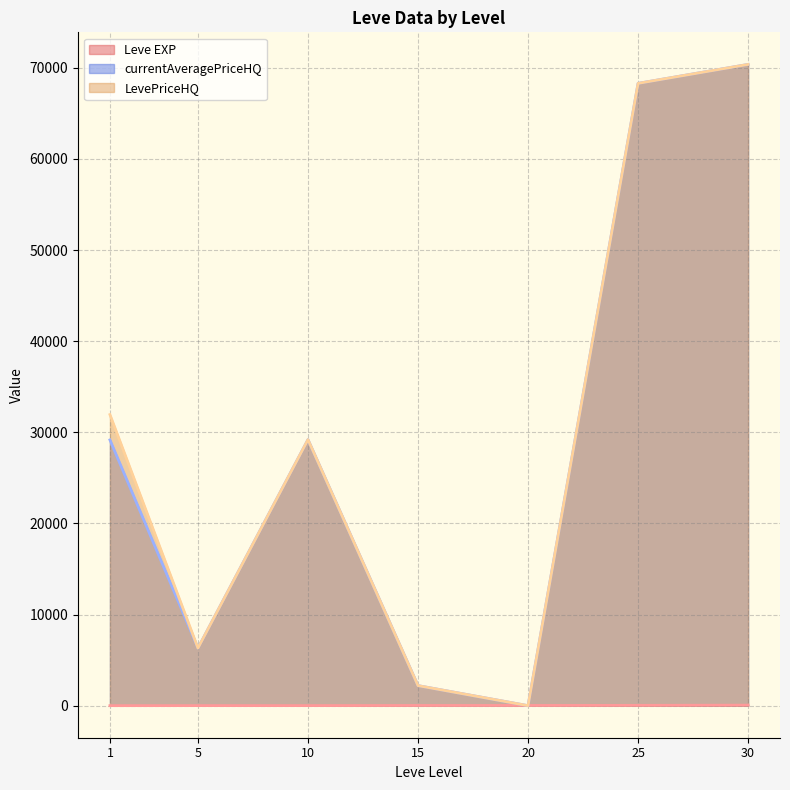

How many intersections are there between Leve EXP and currentAveragePriceHQ?

2